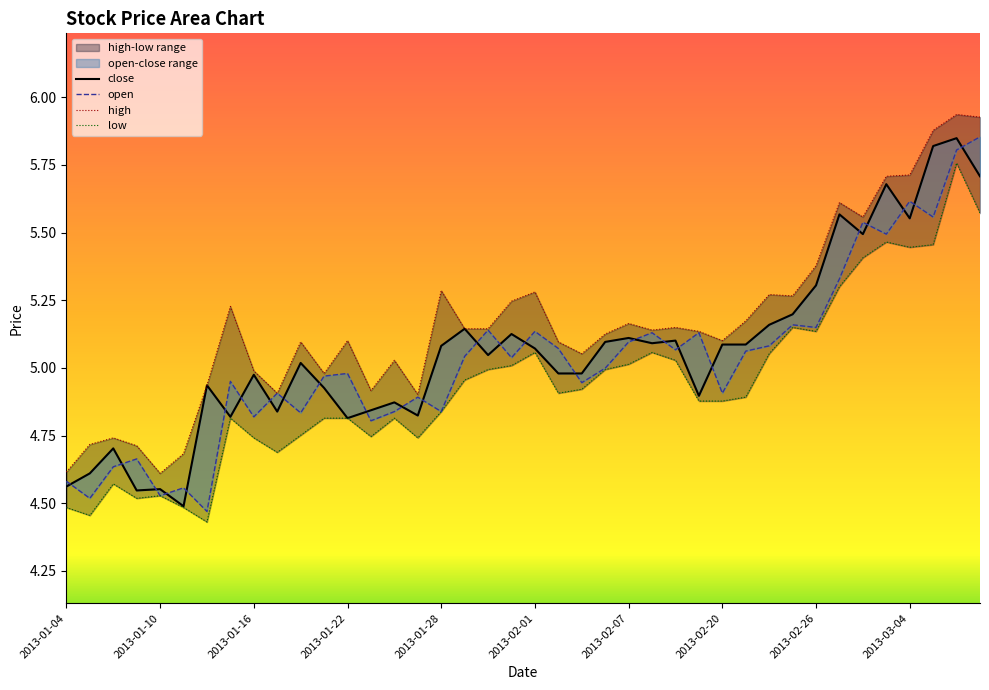

Which category has the highest value in the close series?

2013-03-06